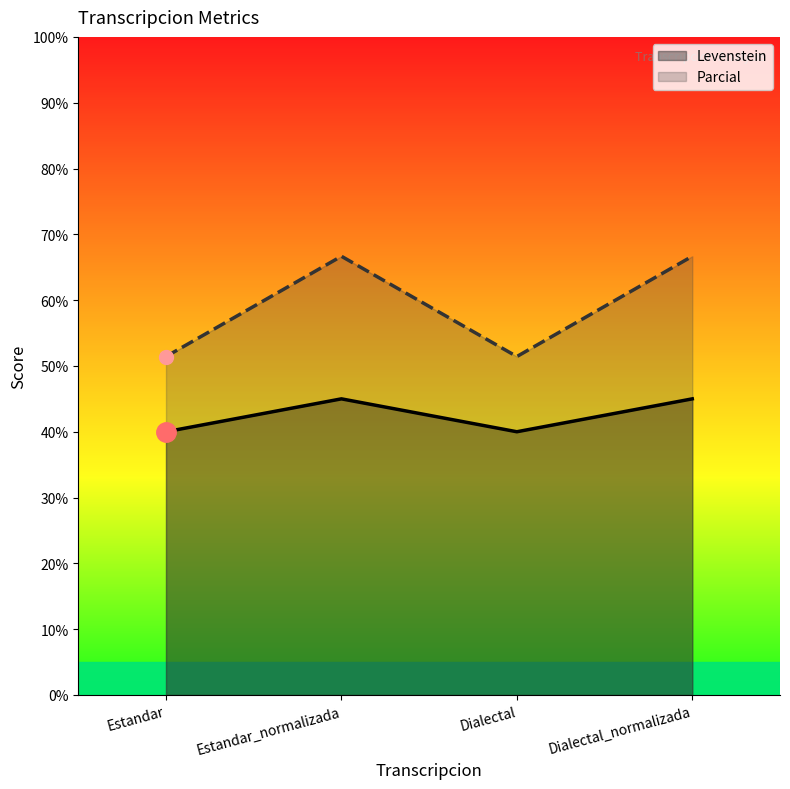

Which series has the largest range (max minus min)?

Parcial